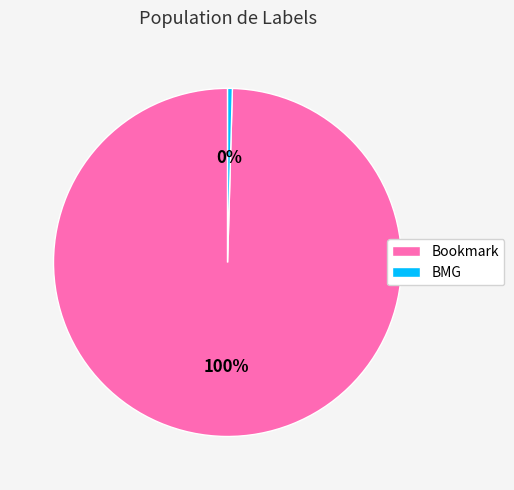

Approximately how many times larger is the value at Bookmark compared to BMG?

225.4